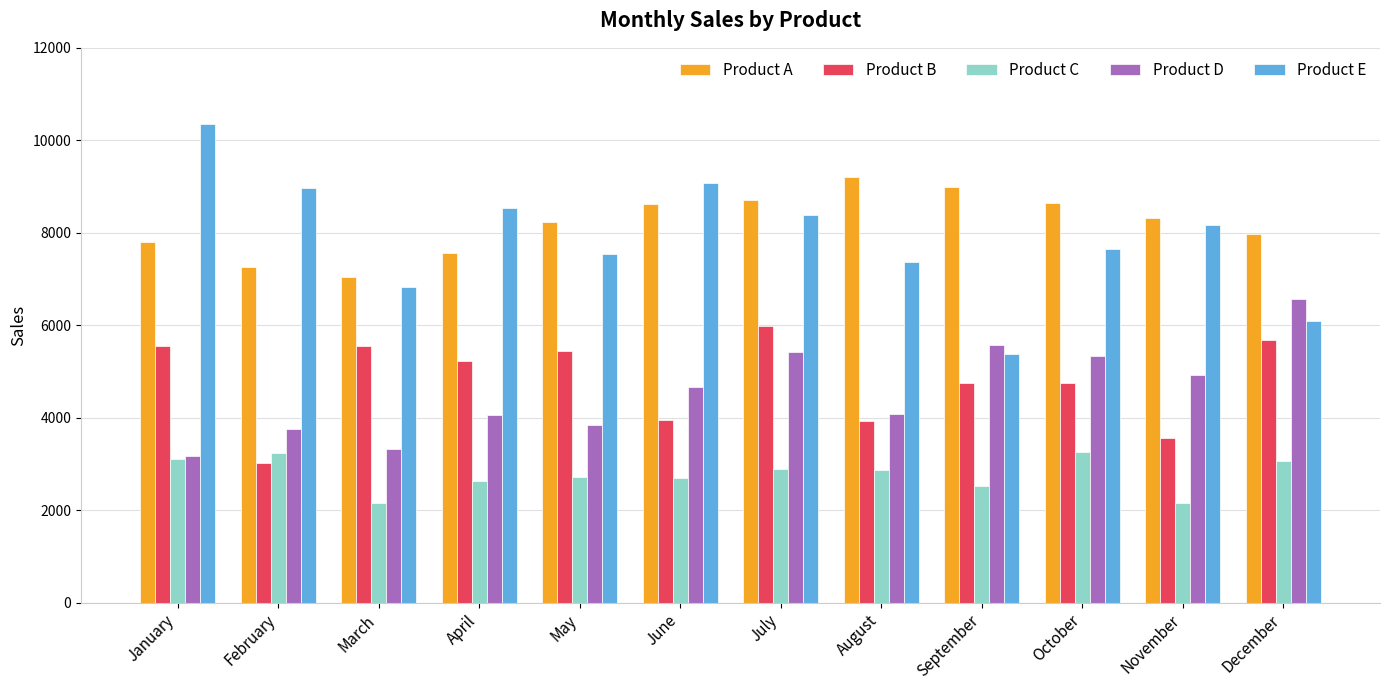

How many bars are there in total?

60